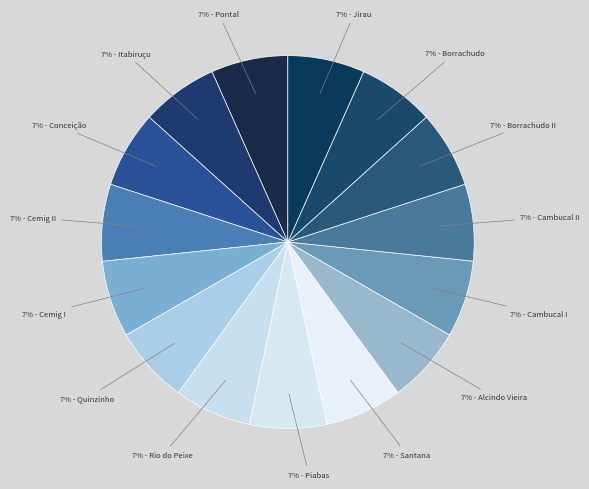

How many segments does this pie chart have?

15